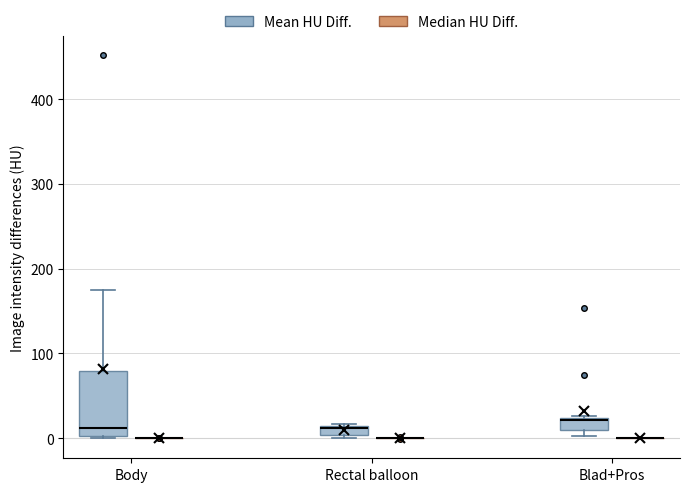

Which box is the tallest, from its lower edge to its upper edge?

Body (Mean HU Diff.)